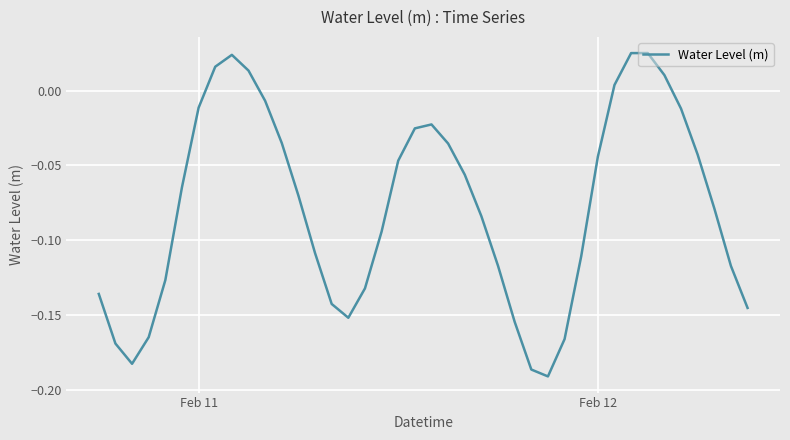

Count the number of data series in this chart.

1